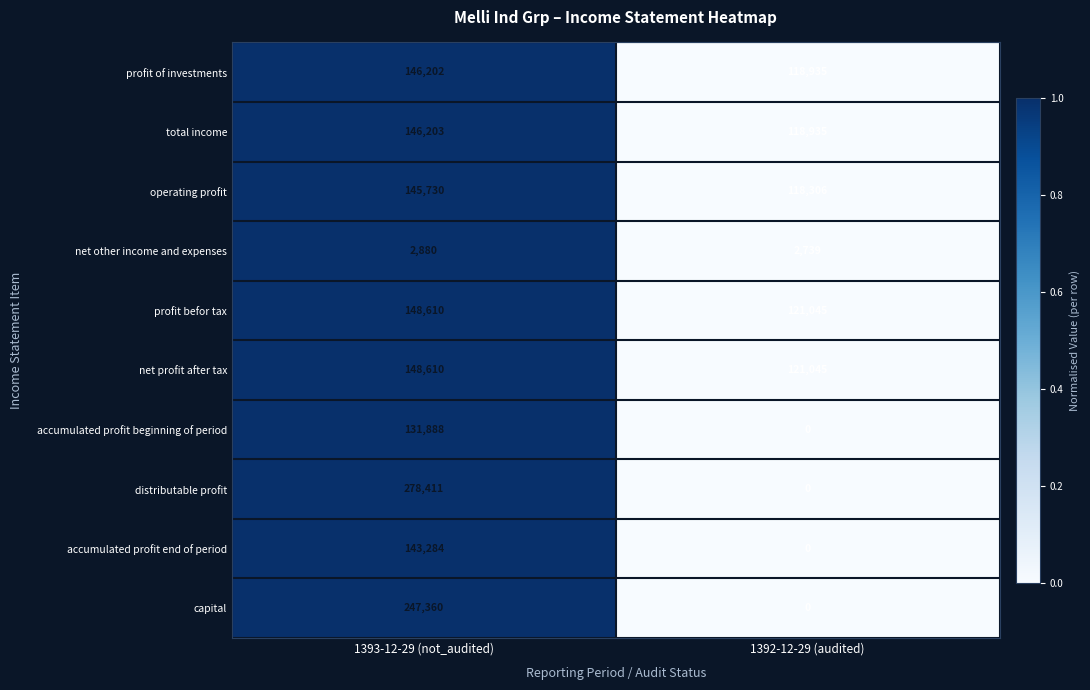

What is the difference between the maximum and minimum values in the net other income and expenses series?

141